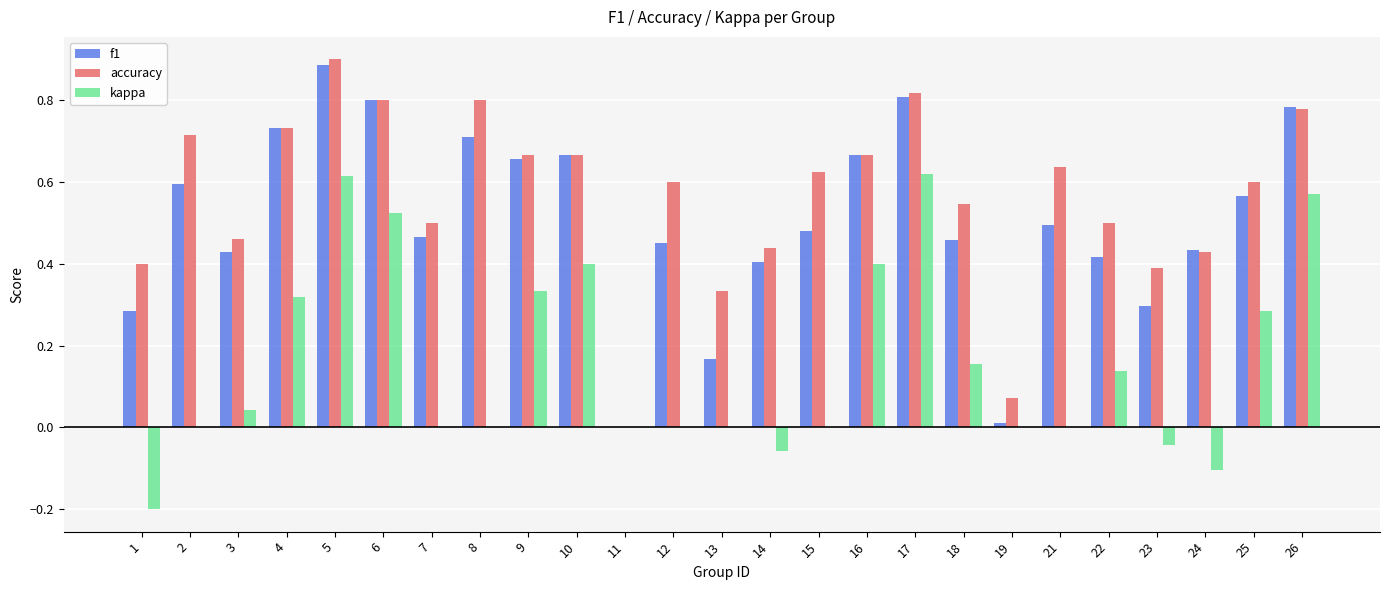

Is the value of kappa at 23 greater than the value of accuracy at 13?

No